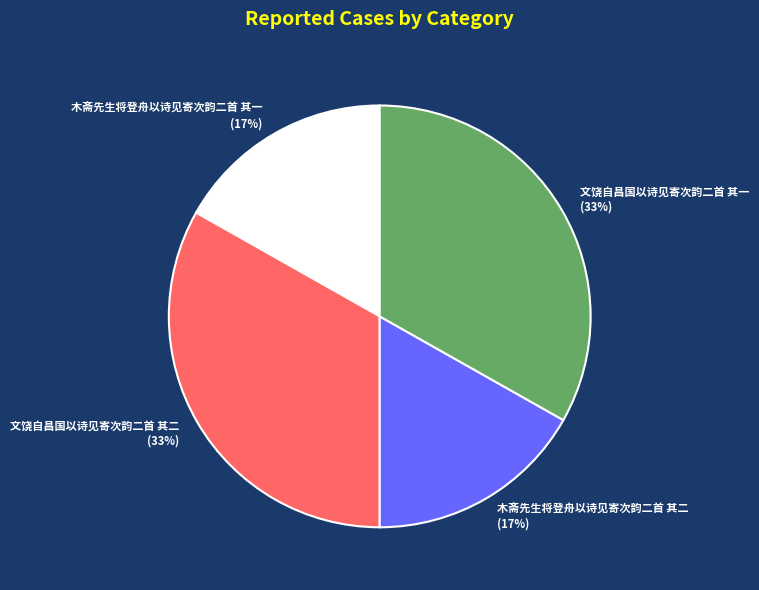

True or false: 文饶自昌国以诗见寄次韵二首 其一 accounts for 33% of the total.

True